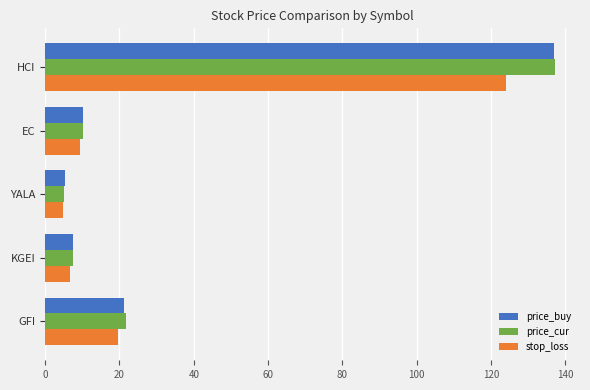

Is the value of price_buy at HCI greater than the value of stop_loss at KGEI?

Yes